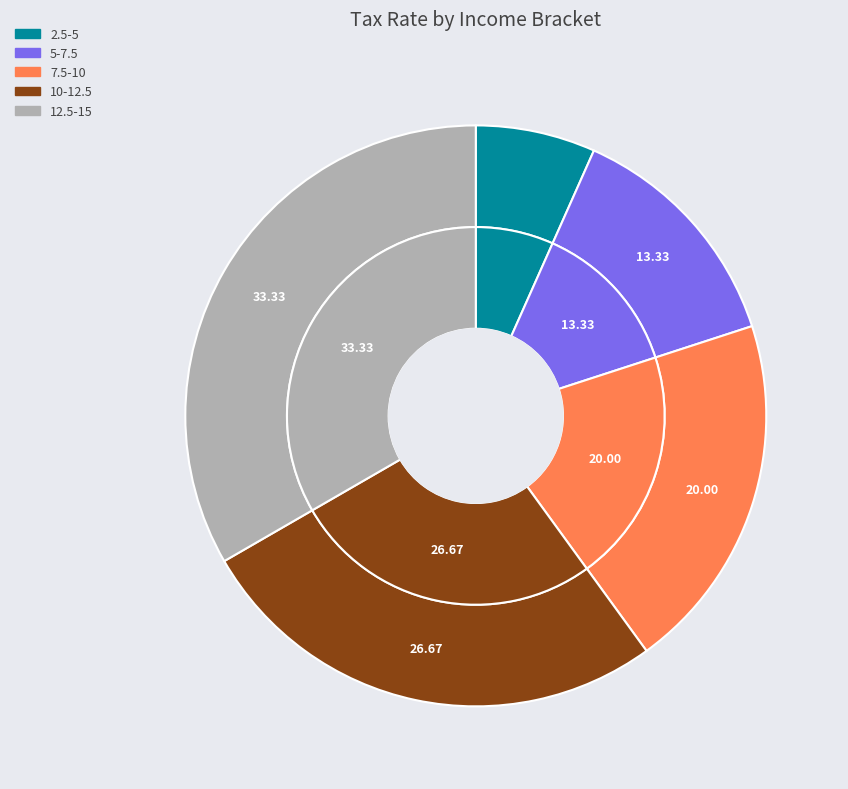

True or false: 5-7.5 accounts for 5% of the total.

False